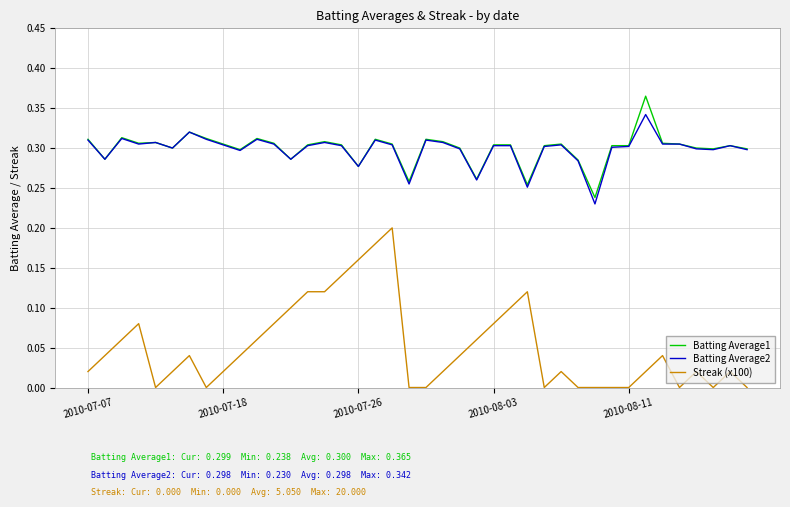

Count the number of categories in the chart.

40